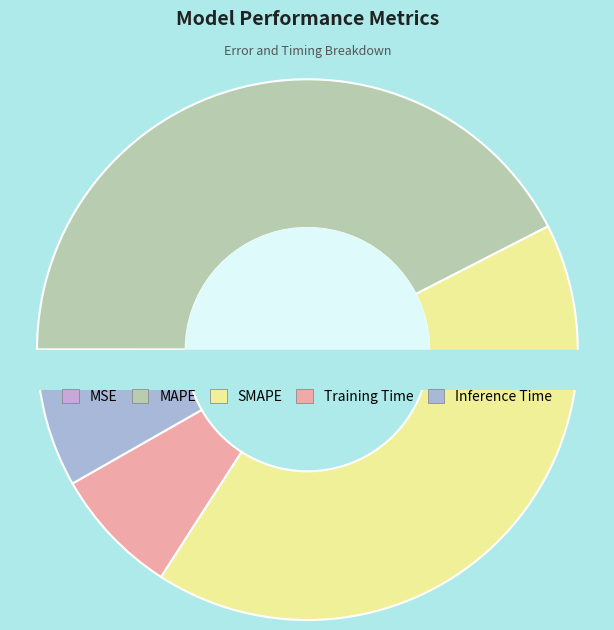

What is the ratio of the value at SMAPE to the value at MAPE?

1.0